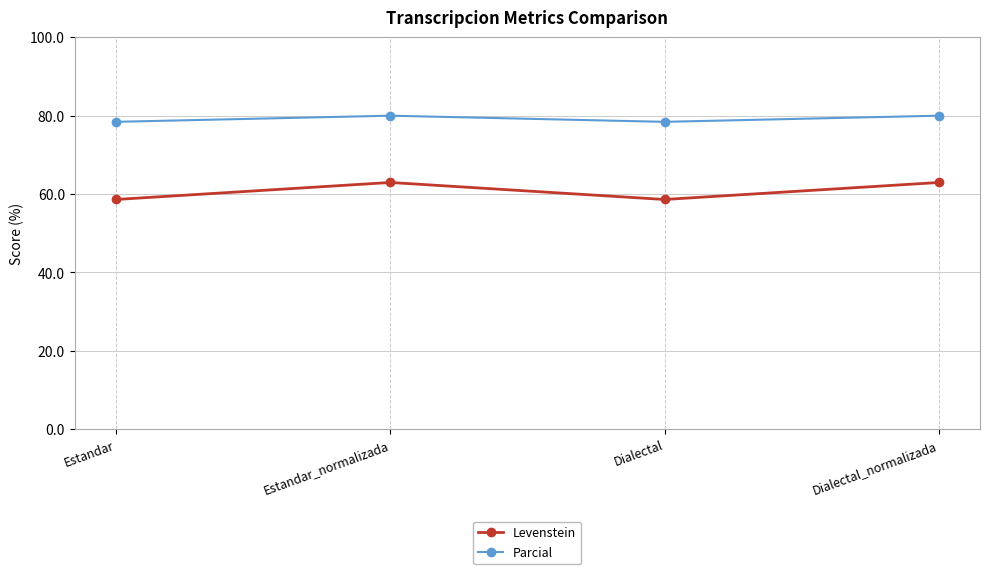

At Dialectal, list the series in order from largest to smallest.

Parcial, Levenstein